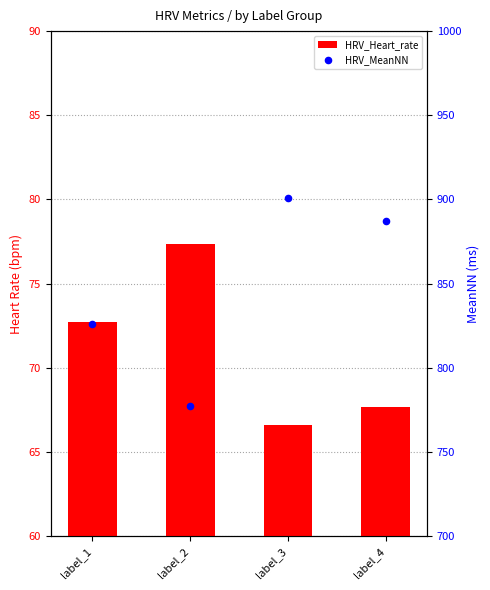

At how many categories does at least one series exceed 132?

4